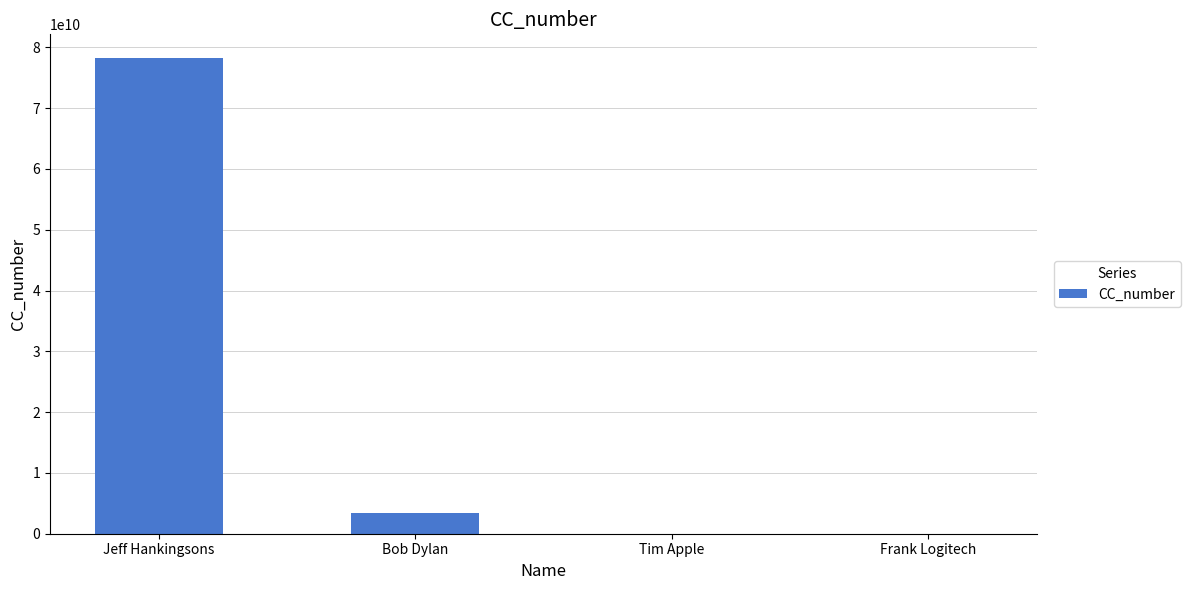

At which category does the chart reach its peak across all series?

Jeff Hankingsons